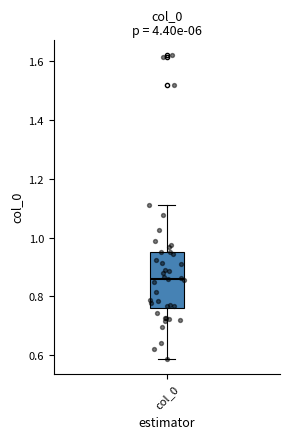

Transcribe this box plot: give where the median line is, the range the box spans, and where the two whiskers end, as read against the y-axis. The values are not printed on the chart, so give them approximately, as read against the axis.

median 0.86, box 0.76 to 0.96, whiskers 0.58 to 1.12